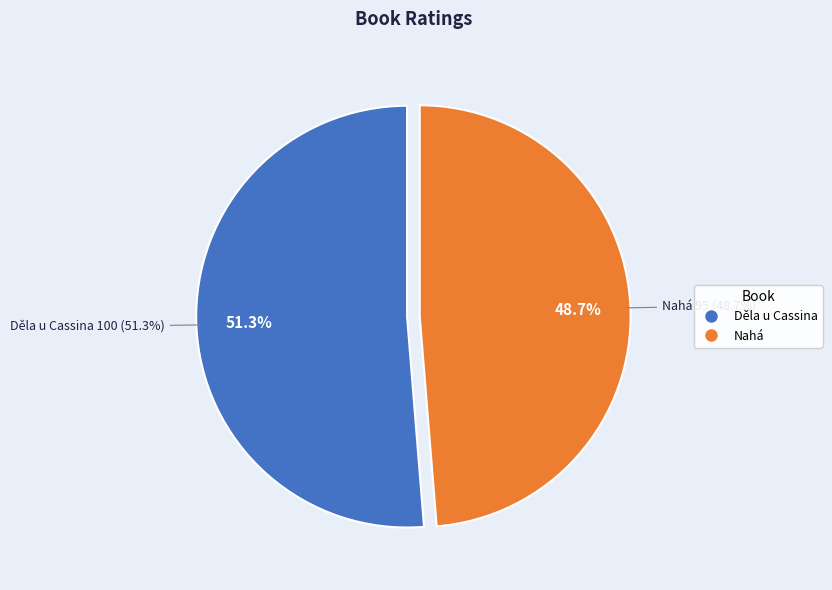

Count the number of slices in the pie.

2